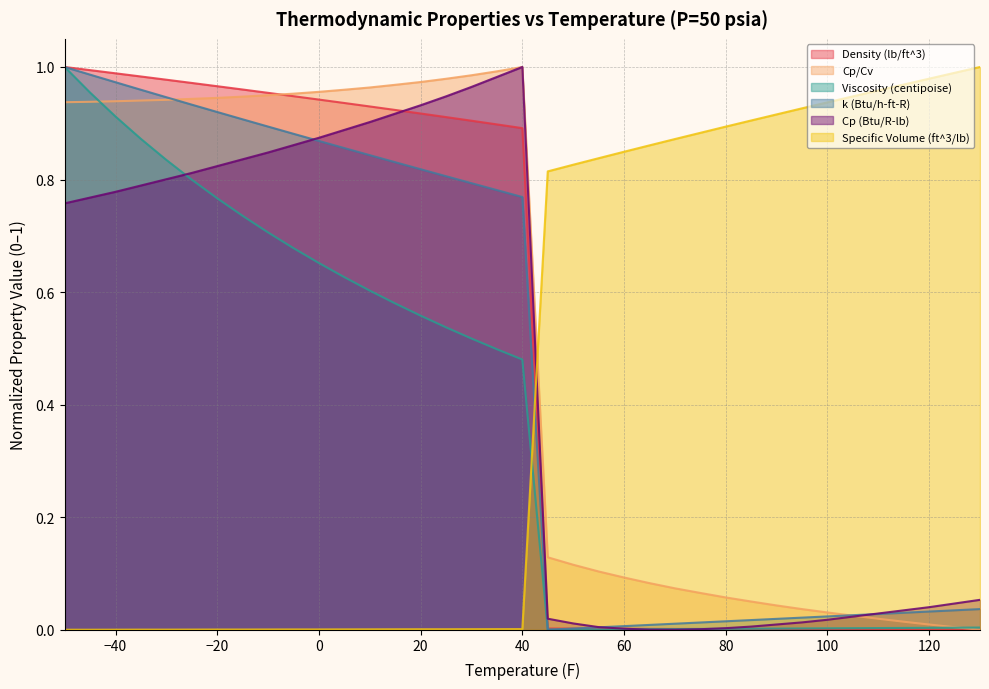

True or false: Density (lb/ft^3) has more than 1 points higher than both neighbors.

False